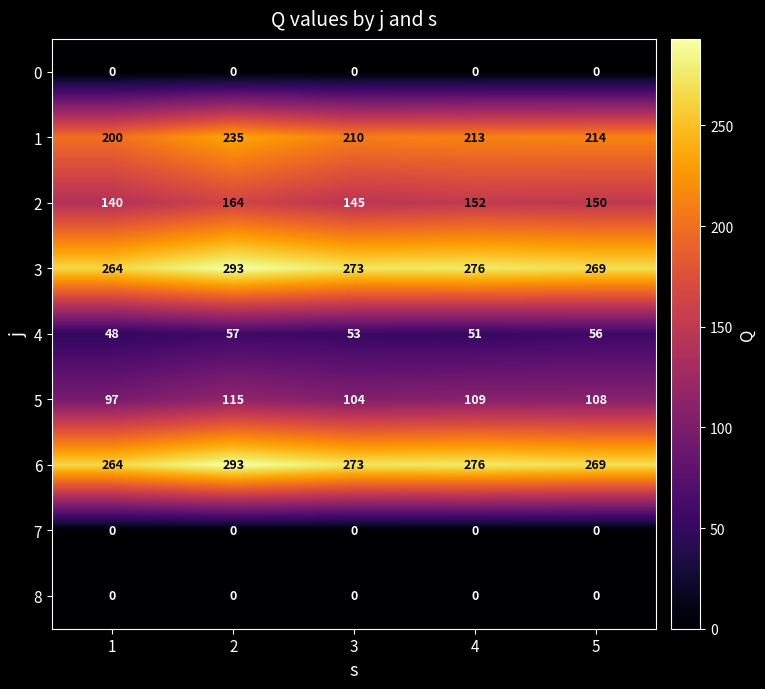

What is the approximate value of 1 at 2?

235